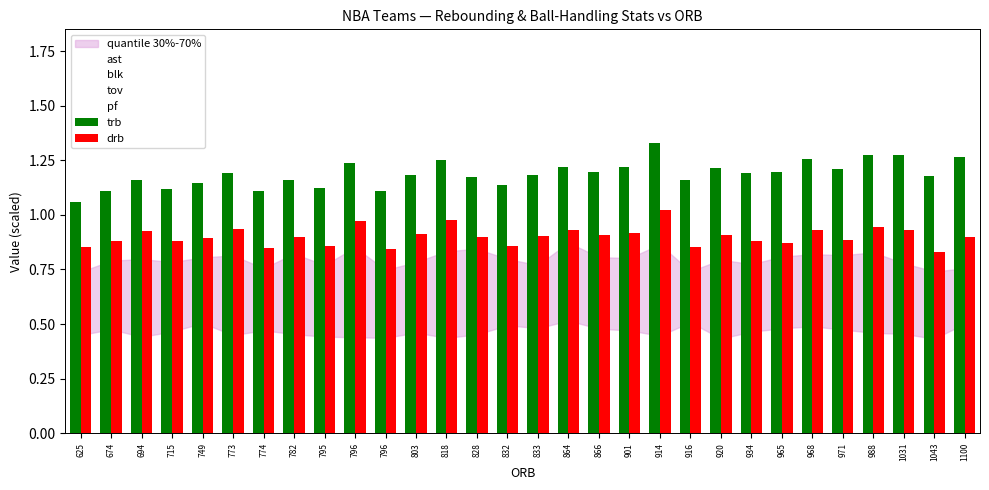

Is the value of drb at 1031 greater than the value of trb at 796?

No